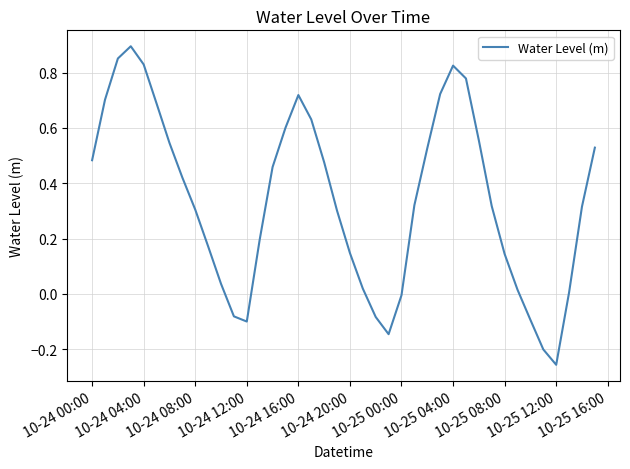

What is the difference between the maximum and minimum values?

1.2